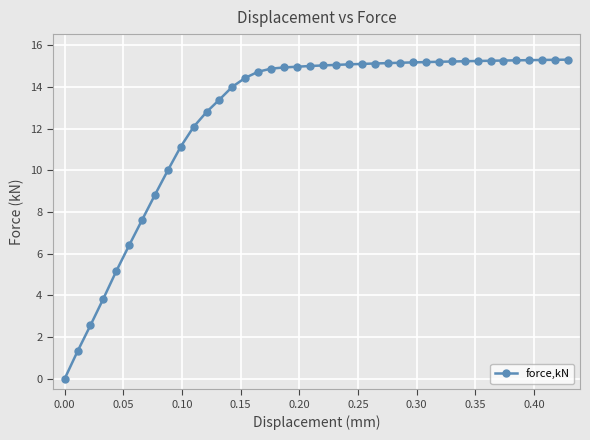

What is the sum of all values?

502.1